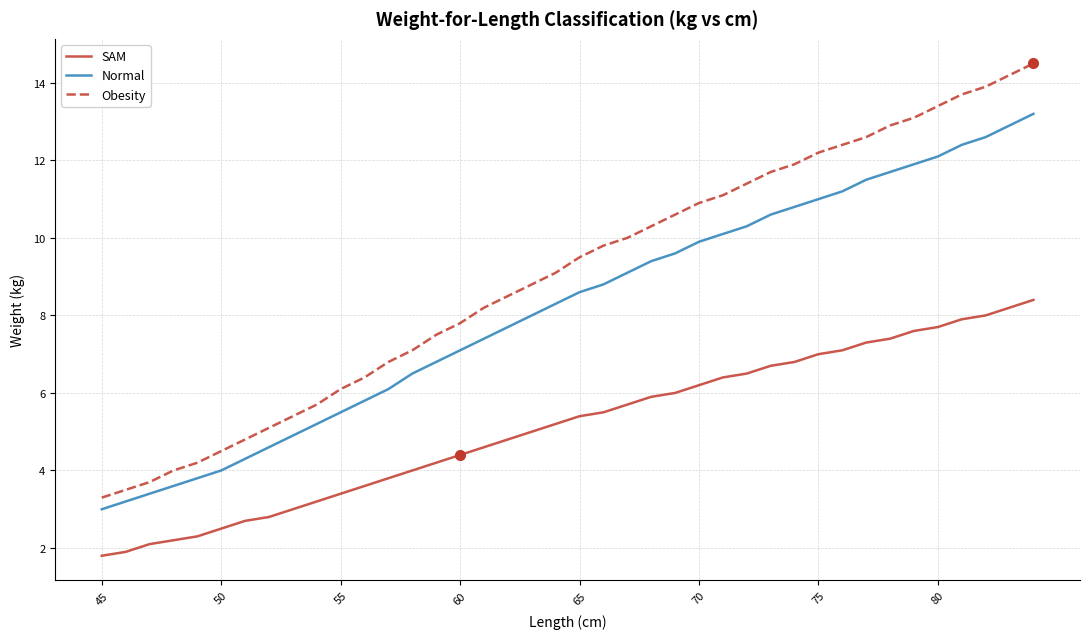

Which series has the widest spread of values?

Obesity